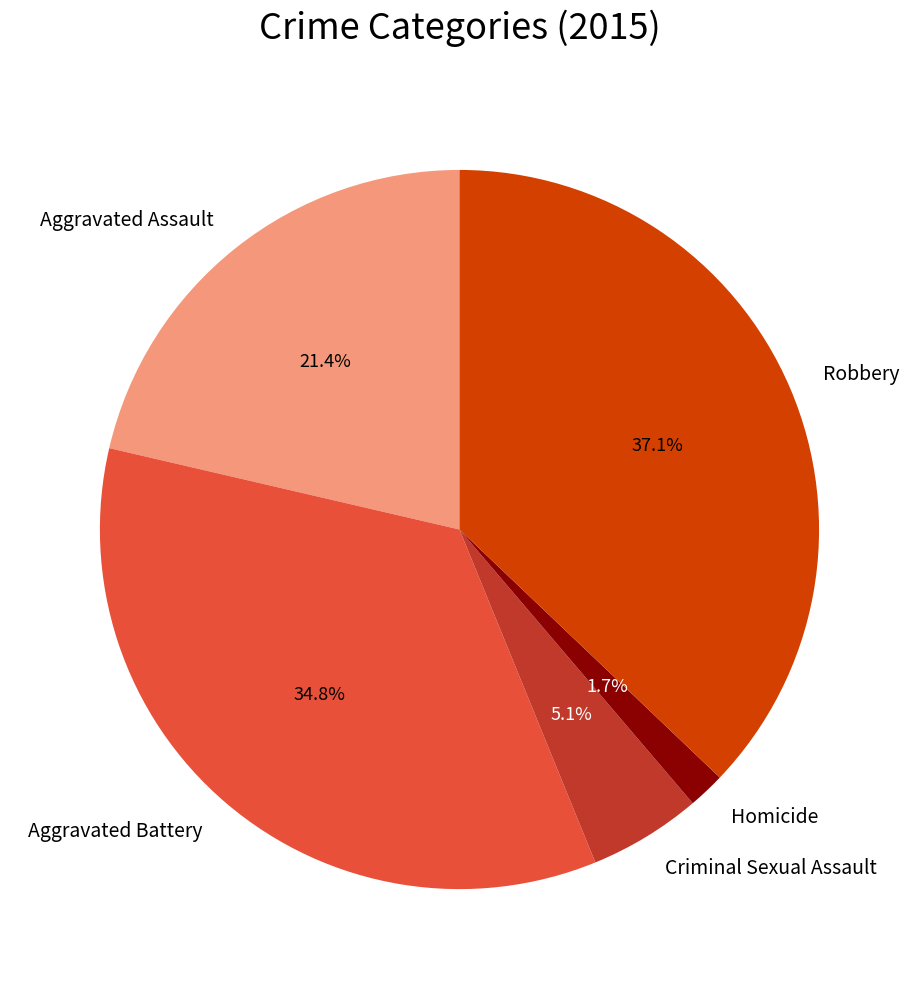

Which category has the smallest portion of the pie?

Homicide